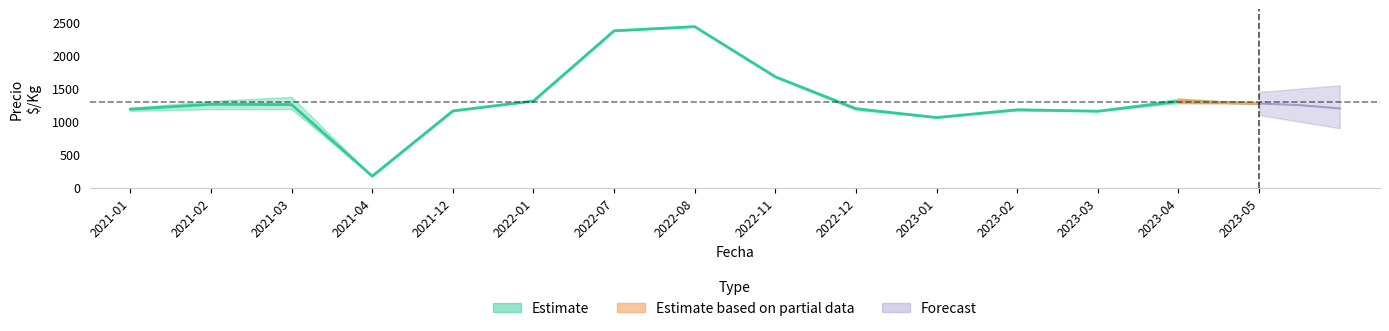

Which category has the lowest value in the precio_max series?

2021-04